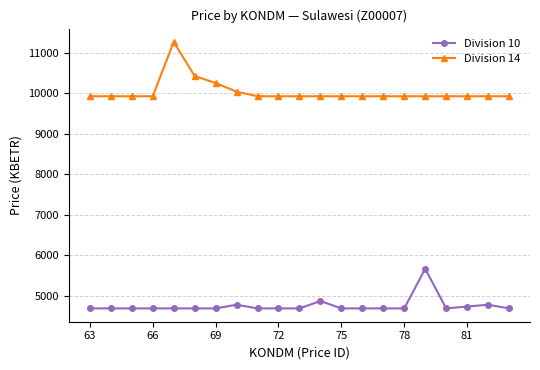

What is the minimum value for Division 10?

4687.2